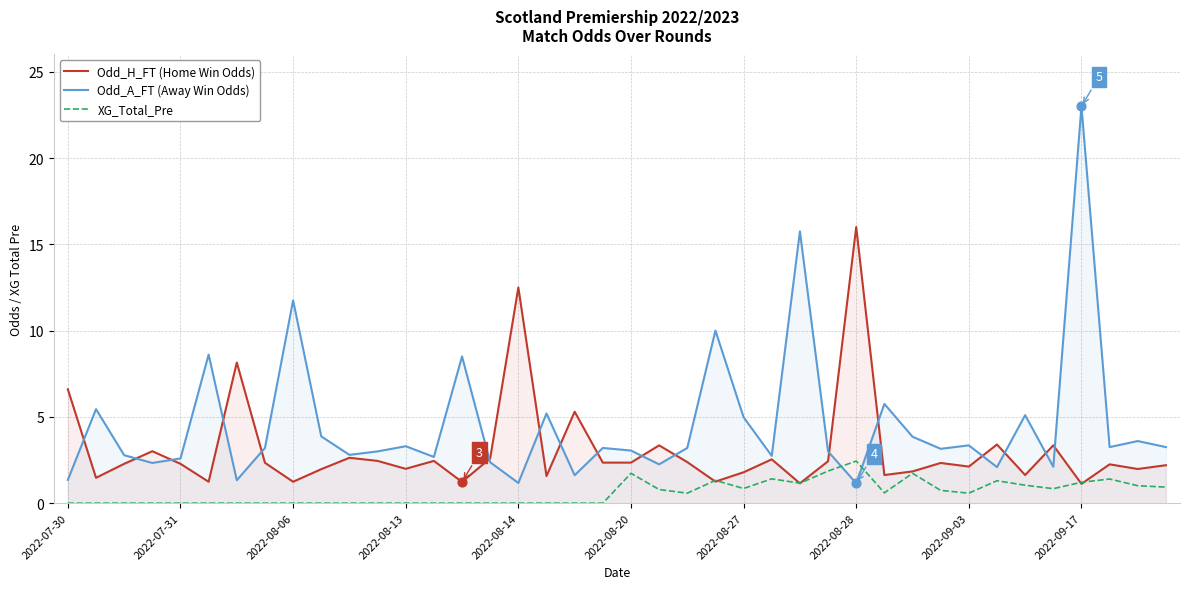

Which series reaches the minimum Y coordinate?

XG_Total_Pre